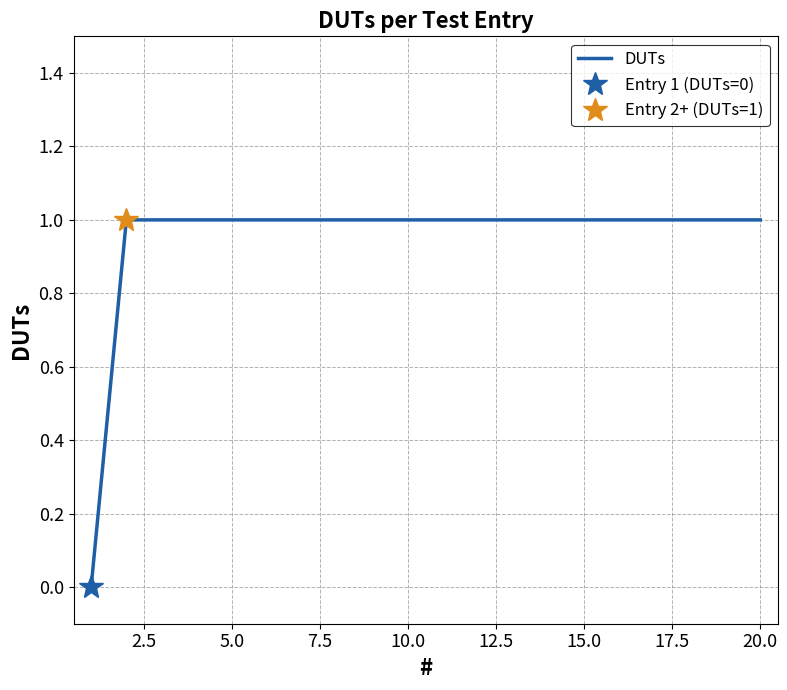

How many series are shown in this chart?

1